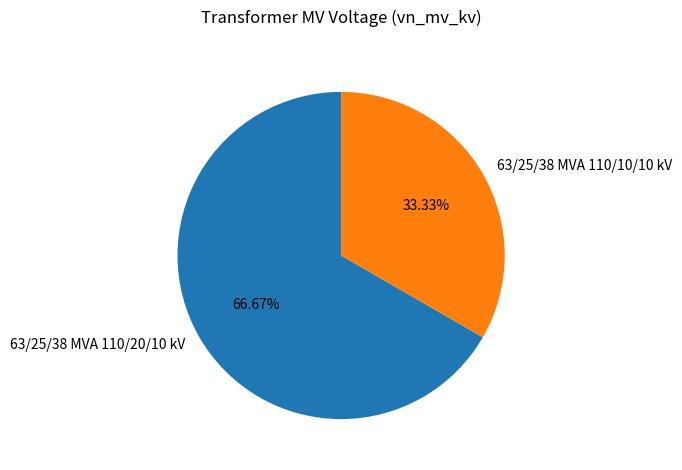

How much of the chart is everything except 63/25/38 MVA 110/10/10 kV?

66.7%